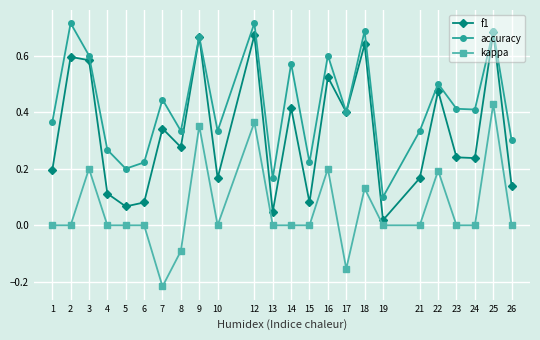

True or false: f1 and kappa cross at least once.

False